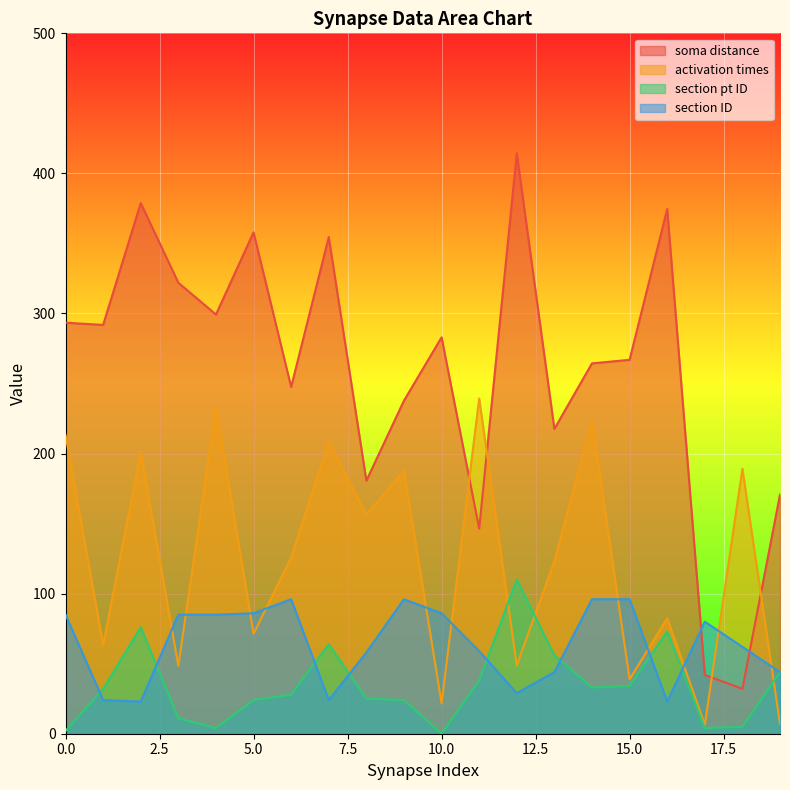

What is the difference between the section pt ID values at 5.0 and 0.0?

22.0